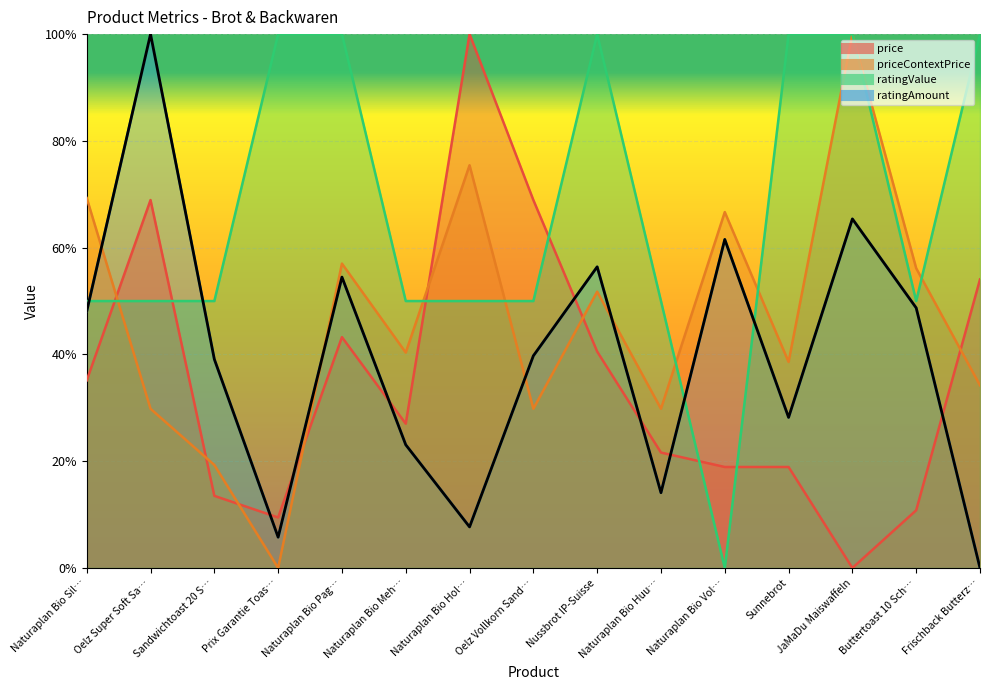

What is the value of the ratingAmount point at the 12th from the left?

0.3